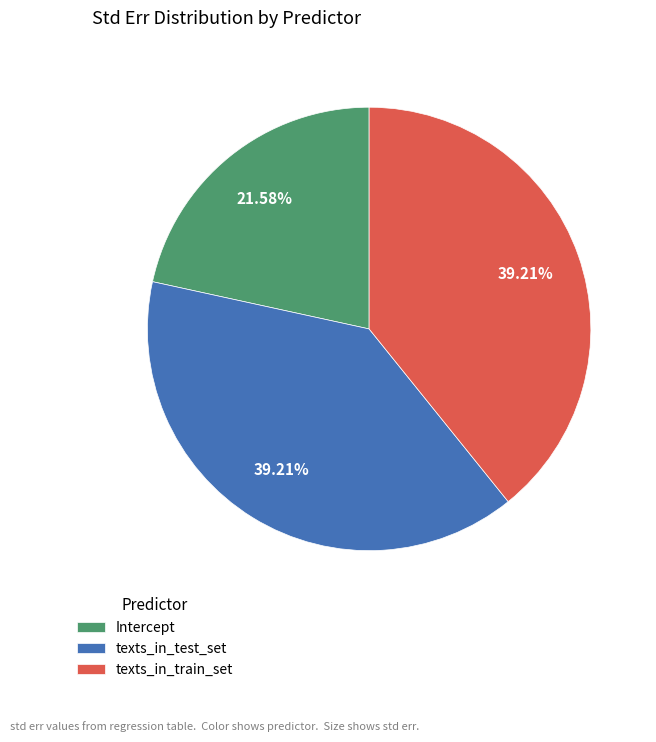

To the nearest percent, what portion does Intercept represent?

22%